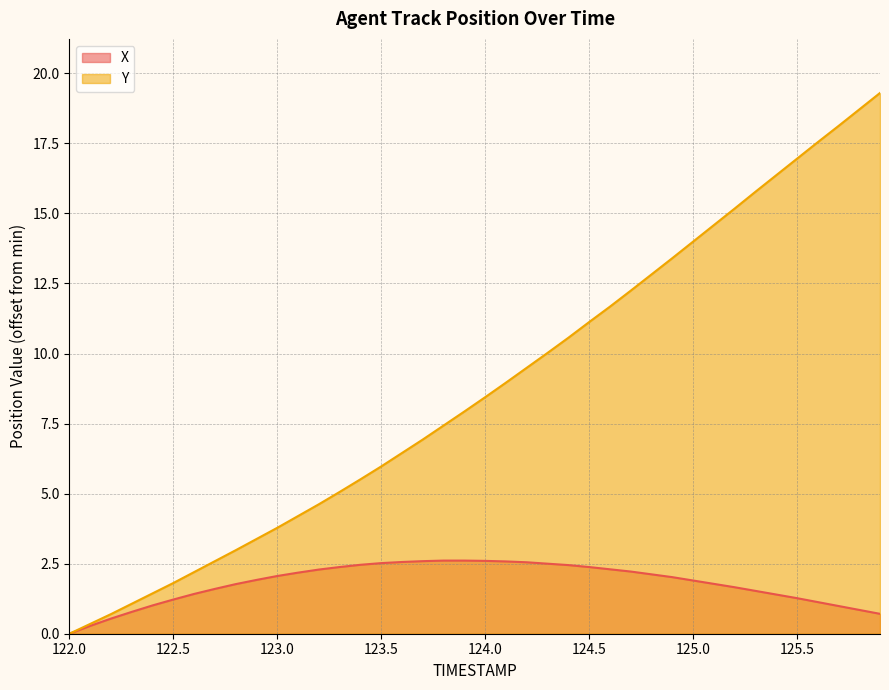

What is the spread (max minus min) of values at 124.0?

5.8